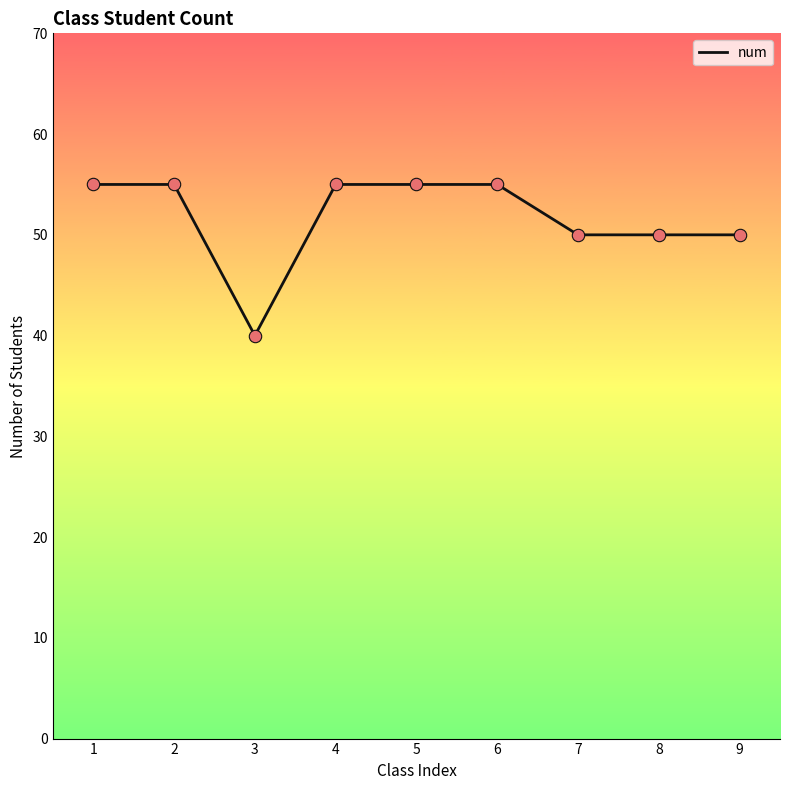

Approximately how many times larger is the value at 3 compared to 9?

0.8